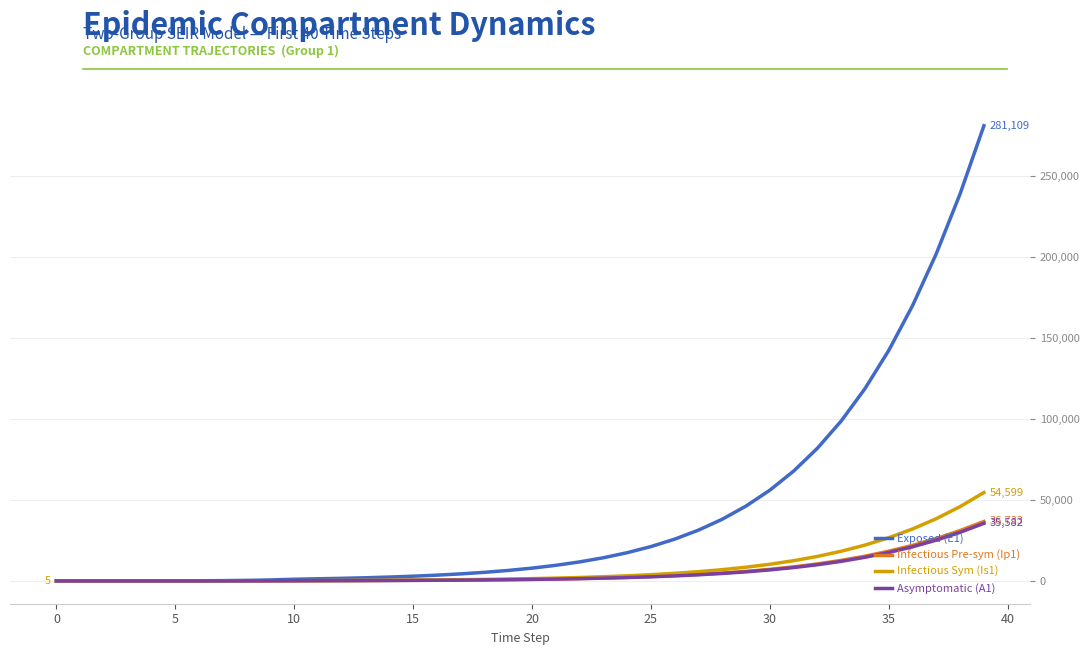

Which series has the largest total across all categories?

Exposed (E1)